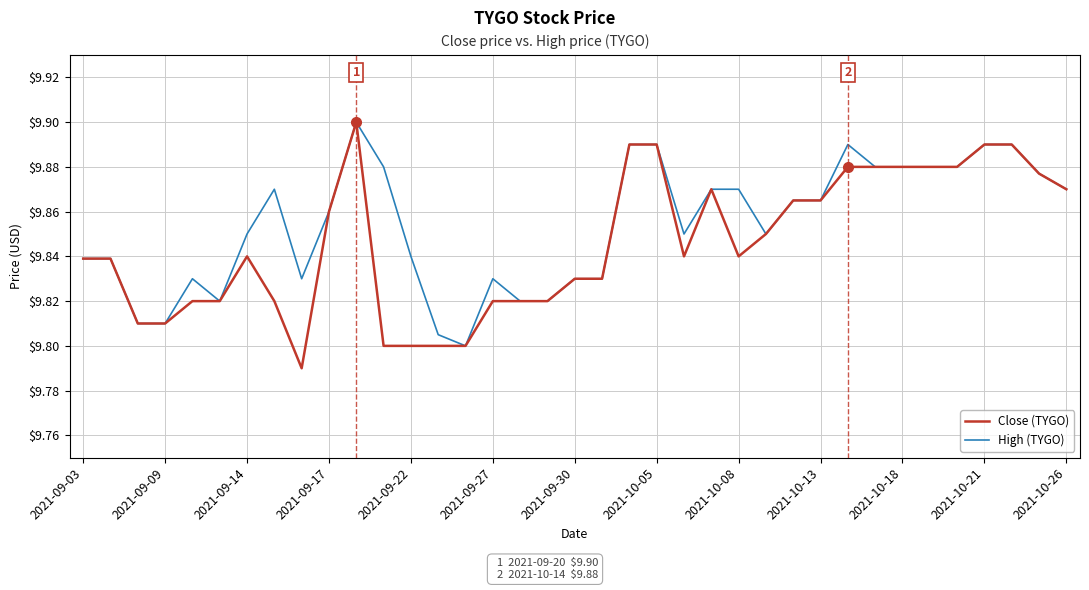

Rank the series by their average value, from lowest to highest.

Close (TYGO), High (TYGO)